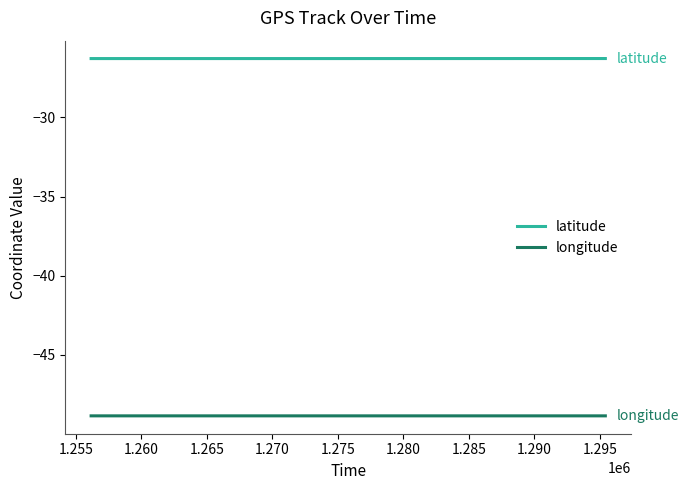

True or false: longitude and latitude cross at least once.

False